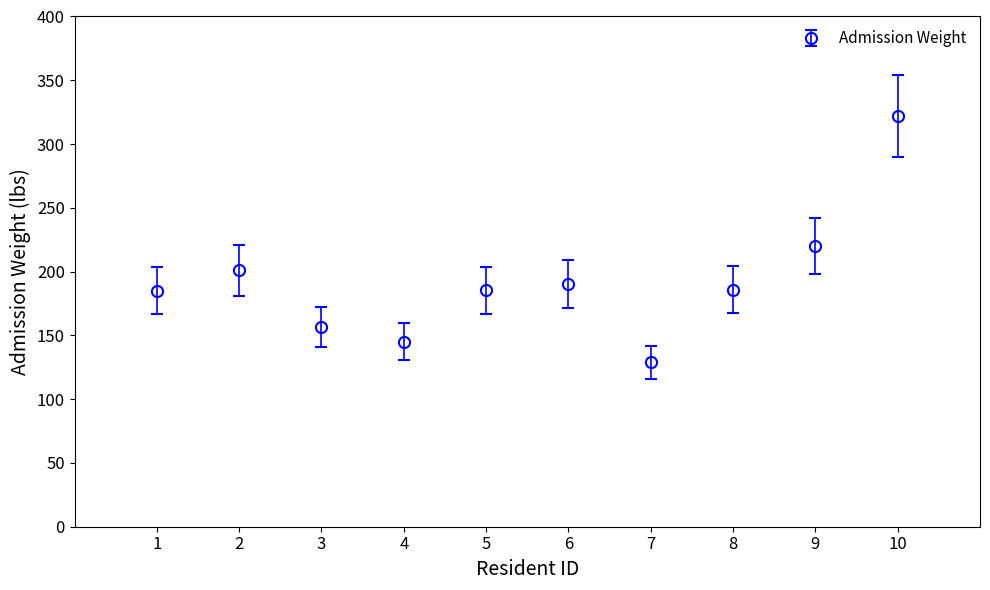

Which has a higher value, 7 or 5?

5